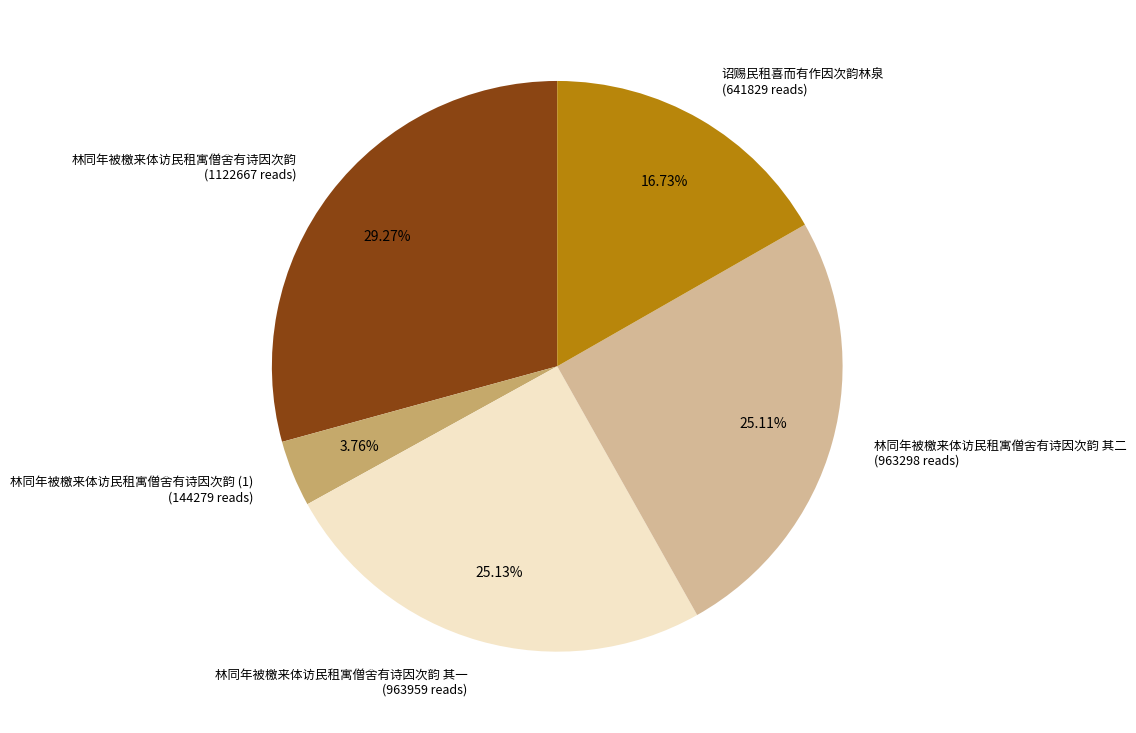

Does any single category account for the majority?

No